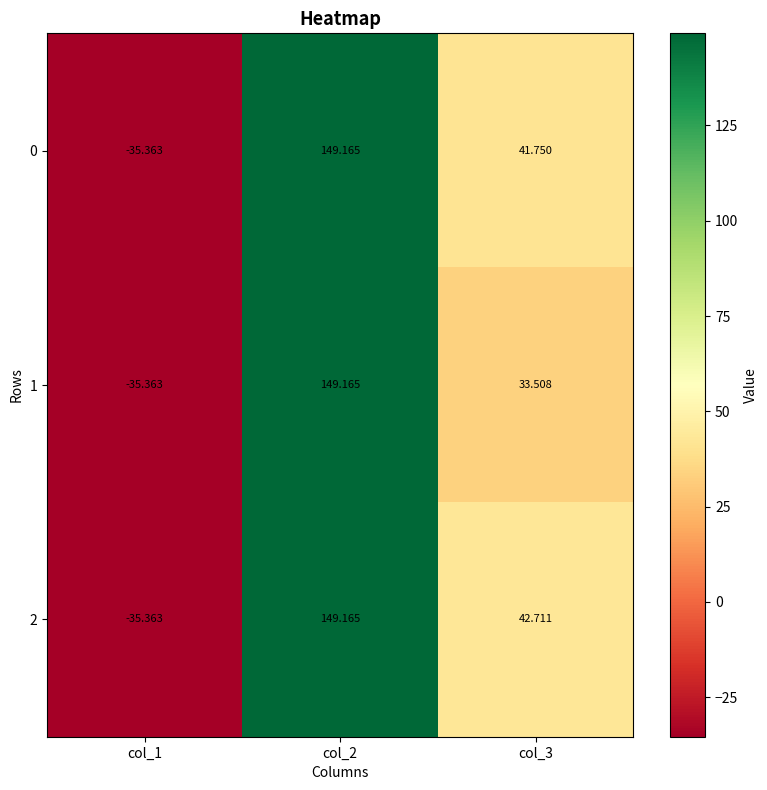

How many data points in 0 are less than 41?

1